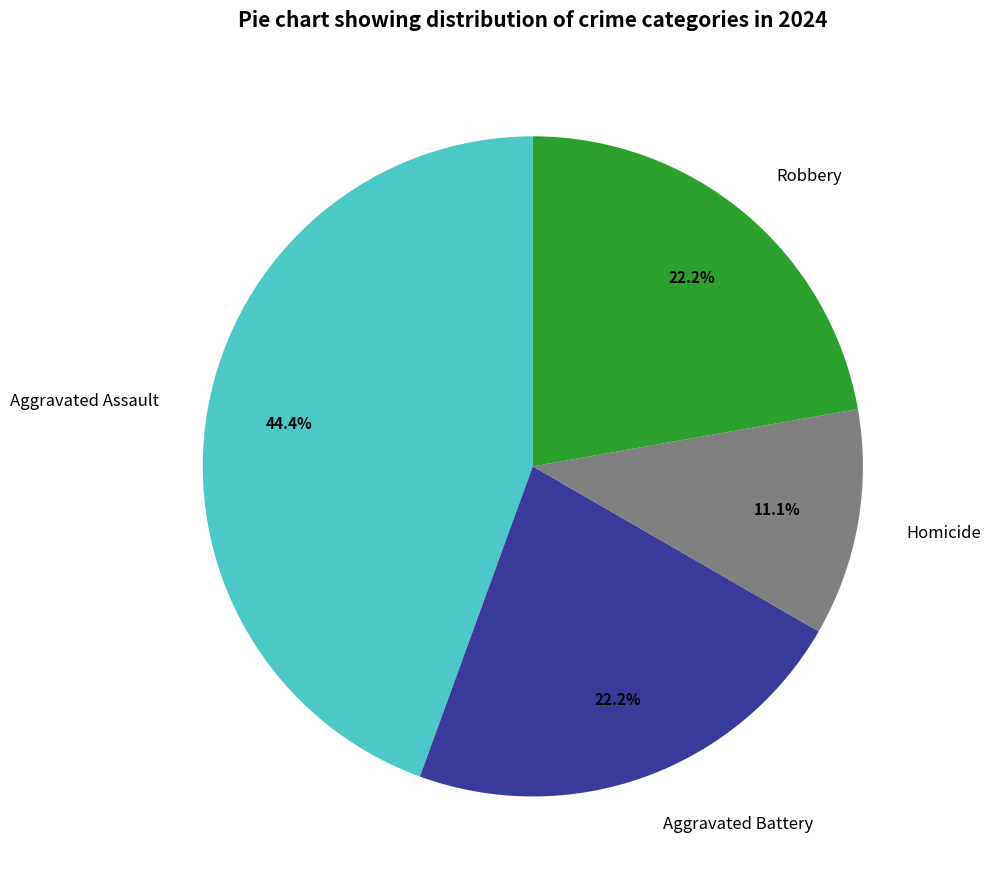

What percentage do Aggravated Assault and Robbery together represent?

66.7%